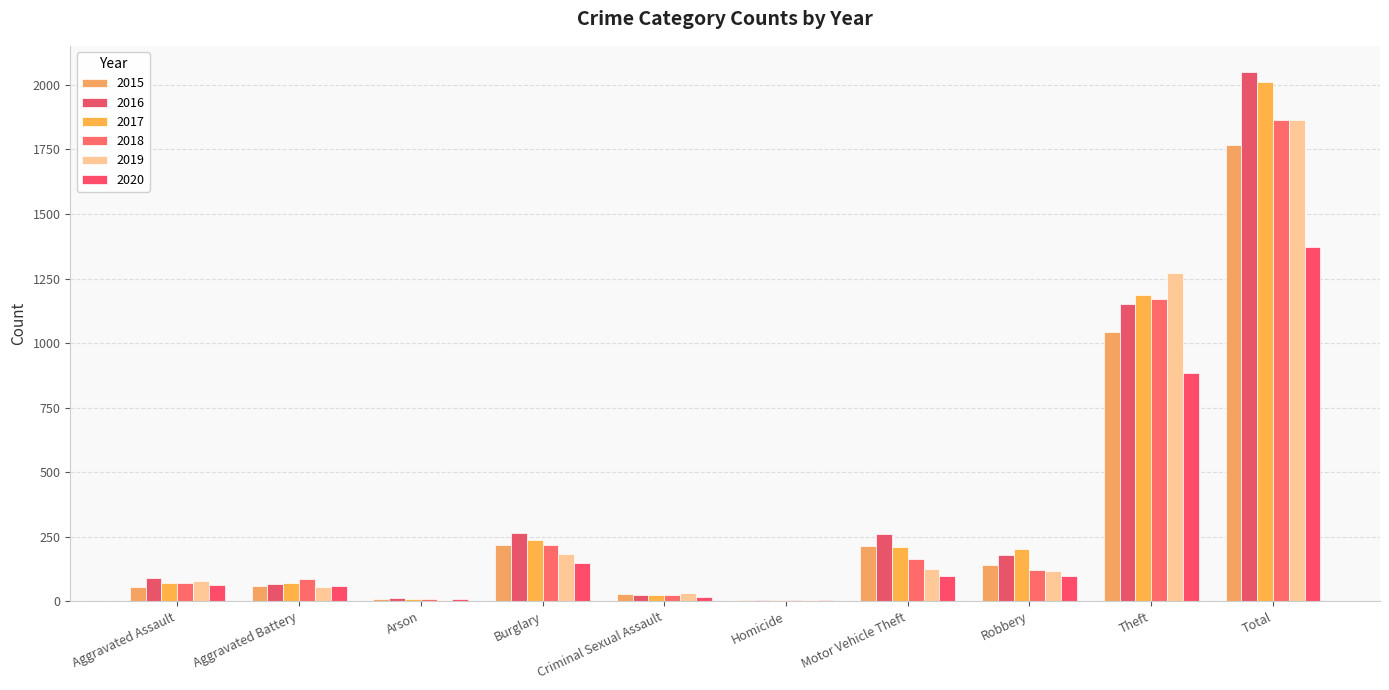

Are the bars grouped side by side (vs. stacked)?

Yes